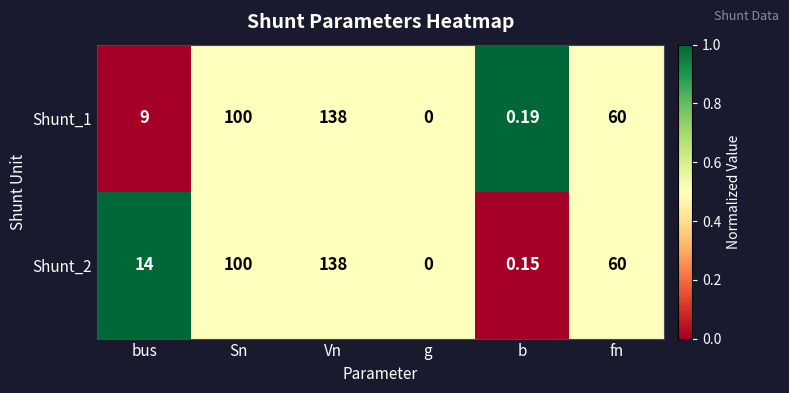

At which label is Shunt_1 closest to 69?

fn